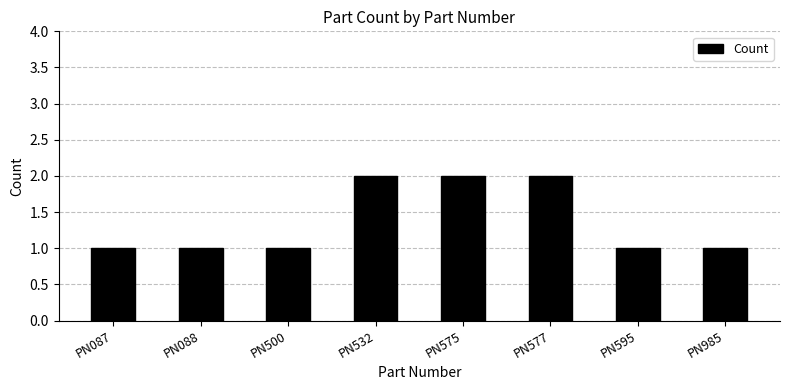

Which has a higher value, PN577 or PN595?

PN577